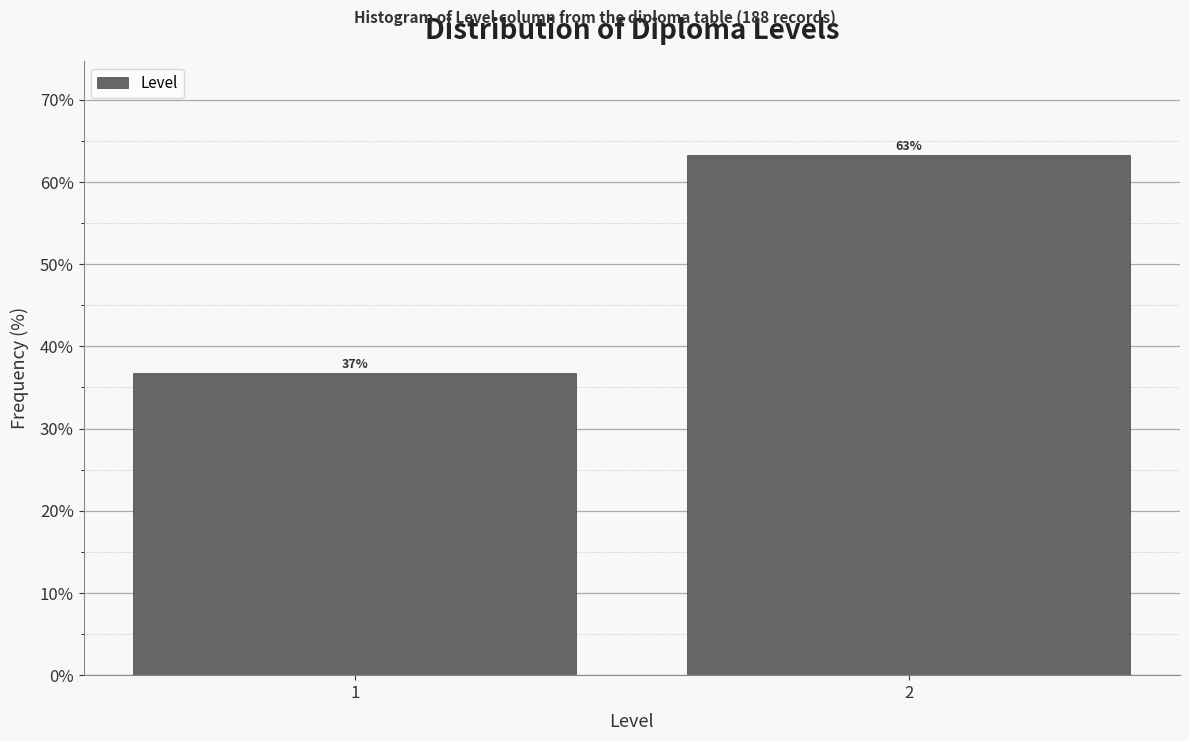

Approximately how many times larger is the value at 2 compared to 1?

1.7